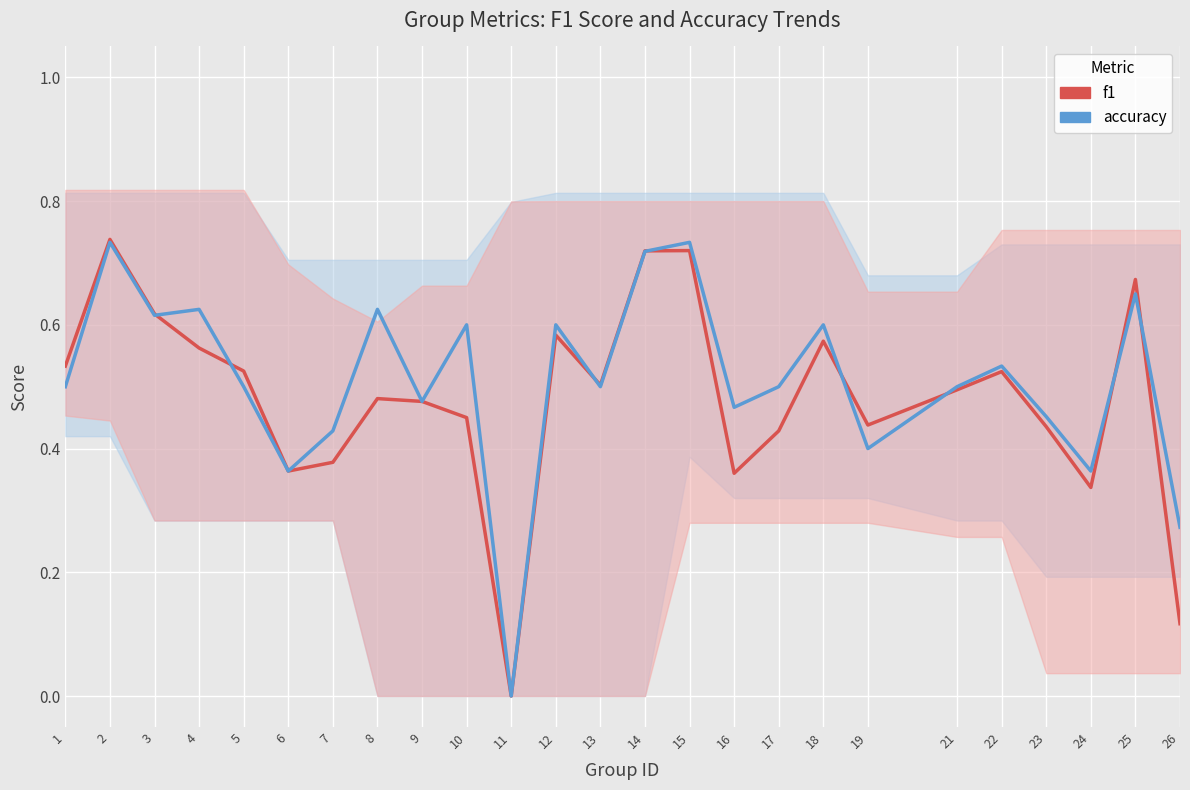

True or false: accuracy and f1 cross at least once.

True